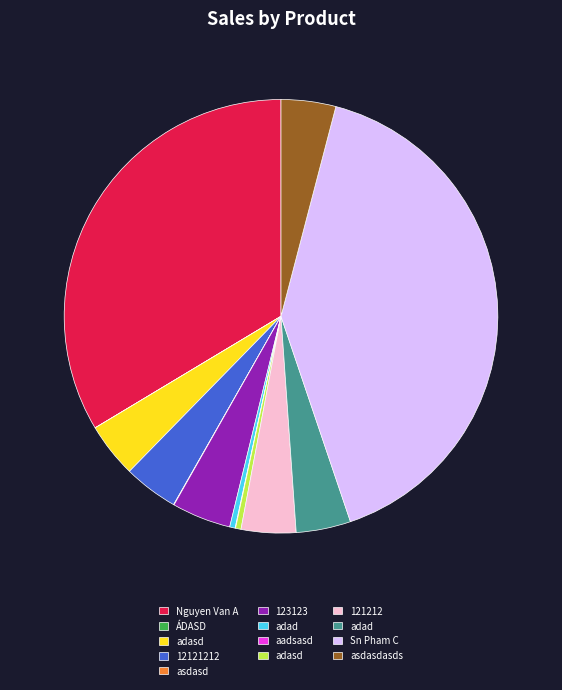

Is there any slice that represents more than half of the pie?

No